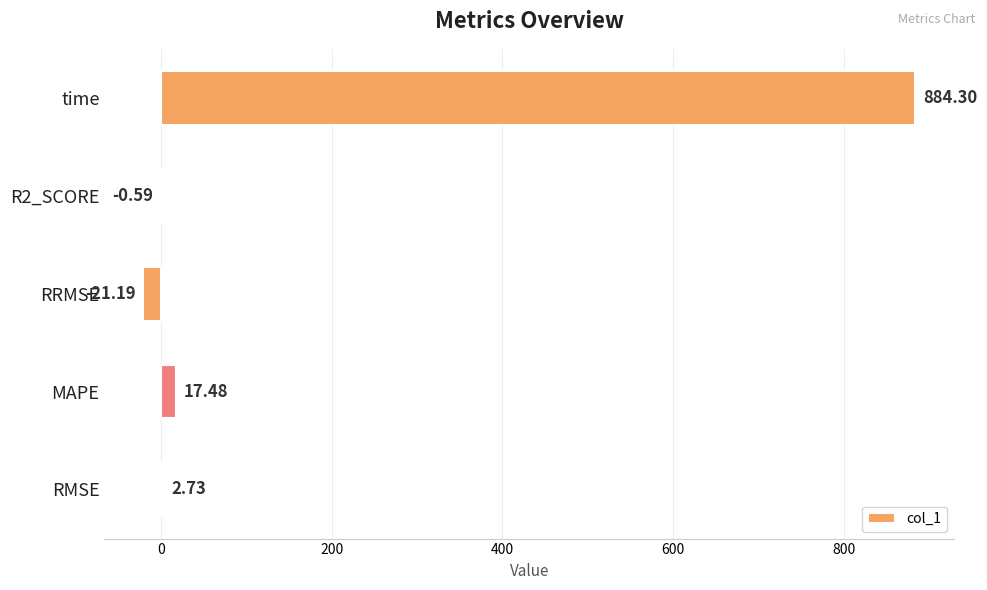

Which category has the highest value across all series?

time